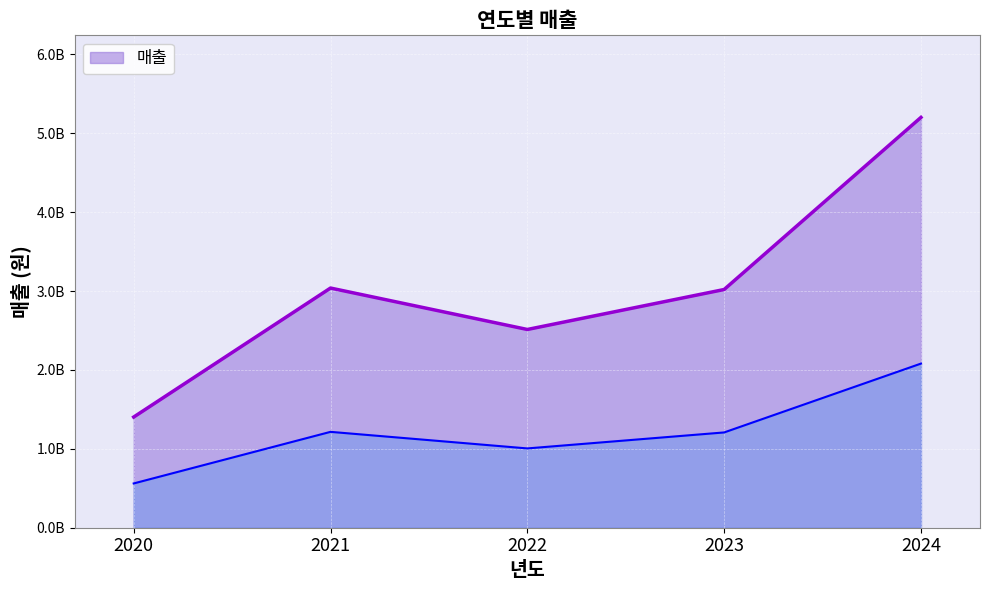

What is the change in value from 2022 to 2024?

+2688877000